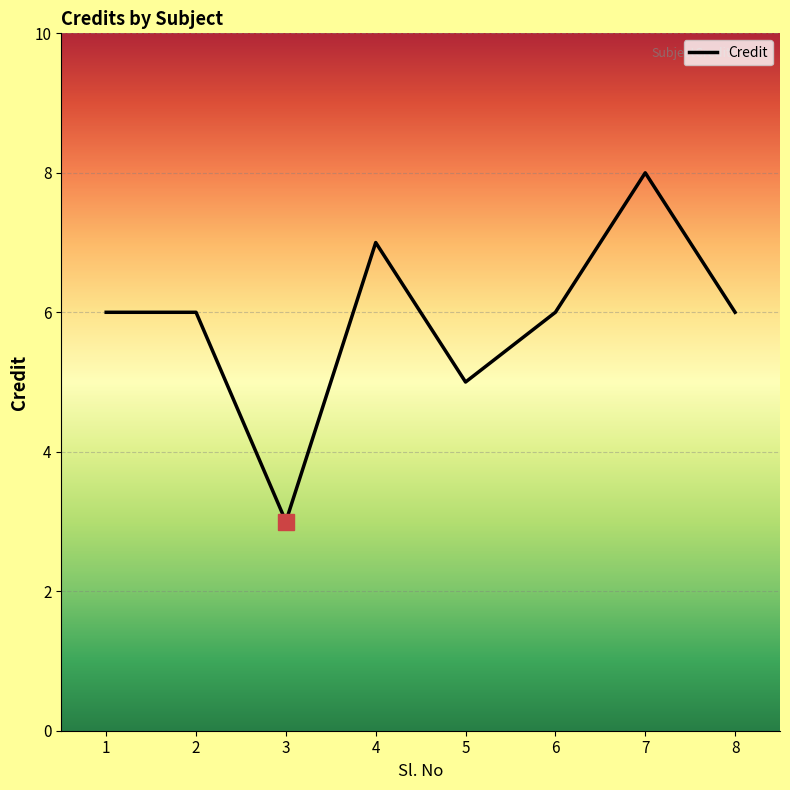

What is the change in value from 7 to 8?

-2